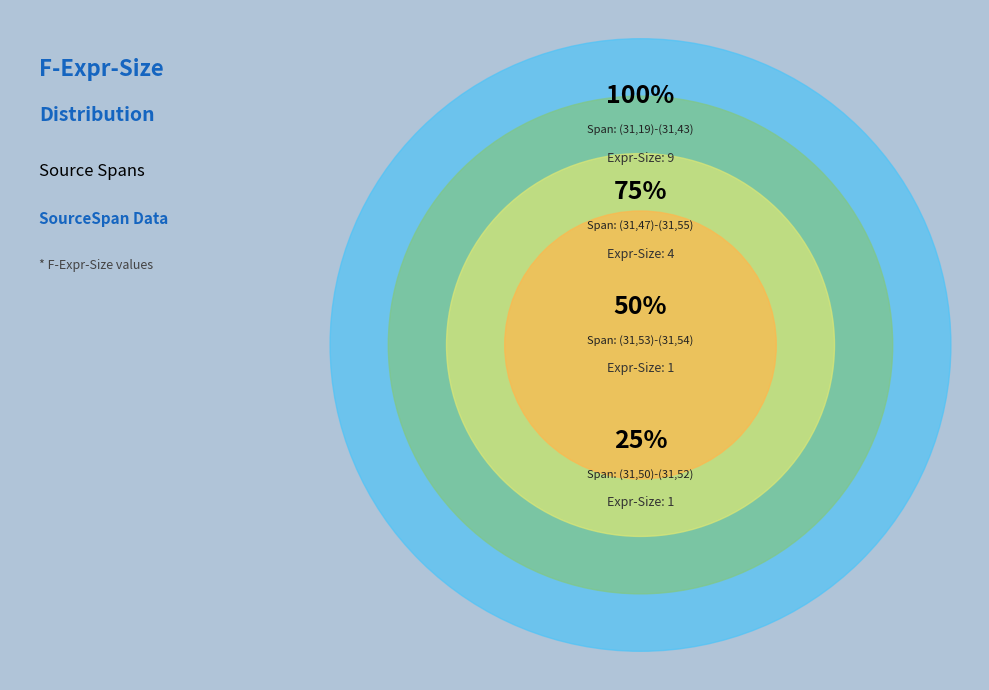

Approximately how many times larger is the value at (31,47)-(31,55) compared to (31,53)-(31,54)?

4.0